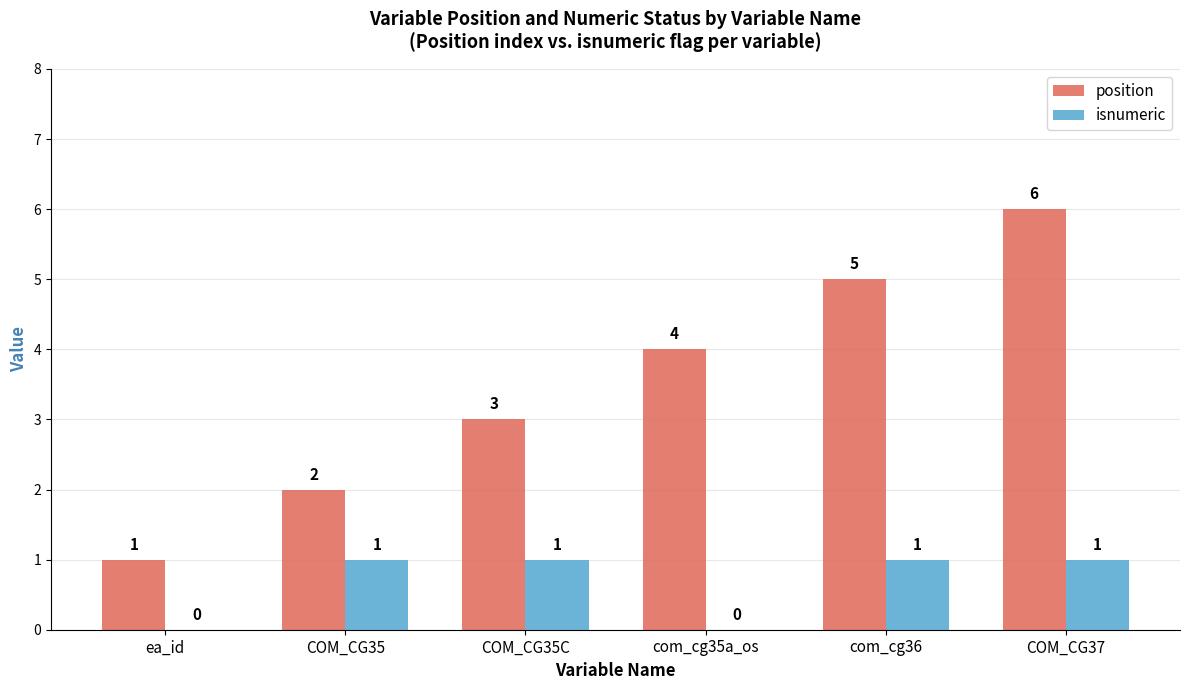

How many positive values does the isnumeric series have?

4